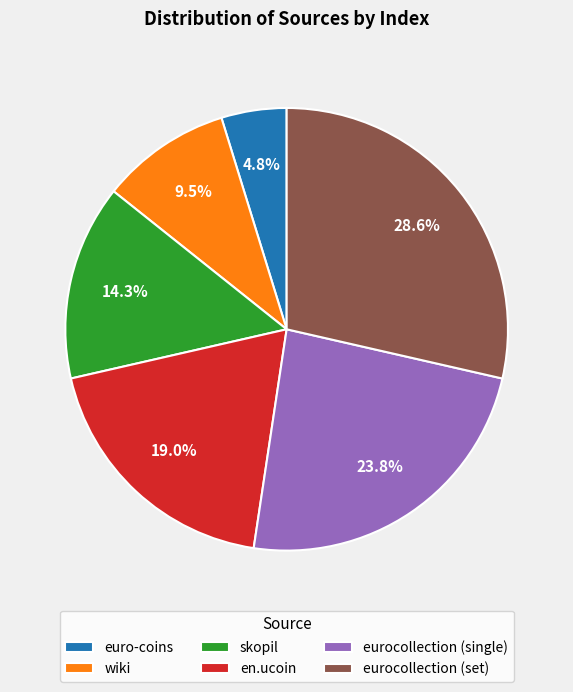

The eurocollection (set) slice represents 29% of the pie. True or false?

True